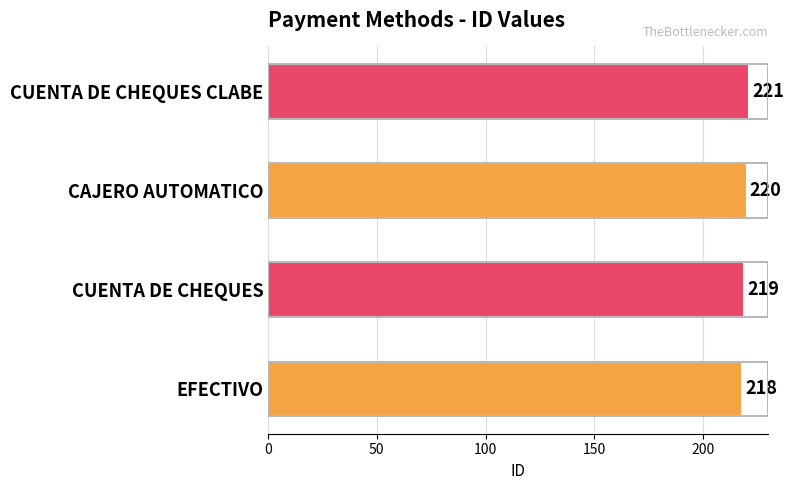

Reading bottom to top, list all the values displayed in this chart.

EFECTIVO=218	CUENTA DE CHEQUES=219	CAJERO AUTOMATICO=220	CUENTA DE CHEQUES CLABE=221